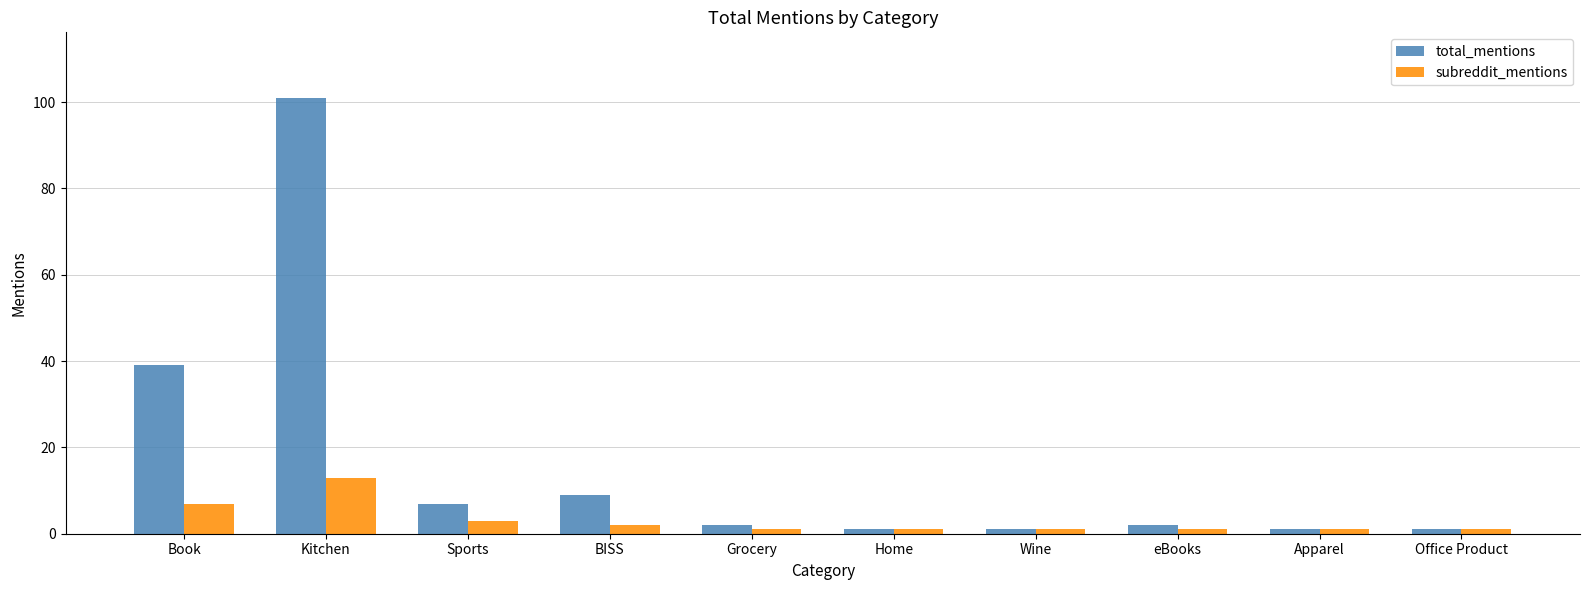

True or false: subreddit_mentions has a value of 17 at Kitchen.

False